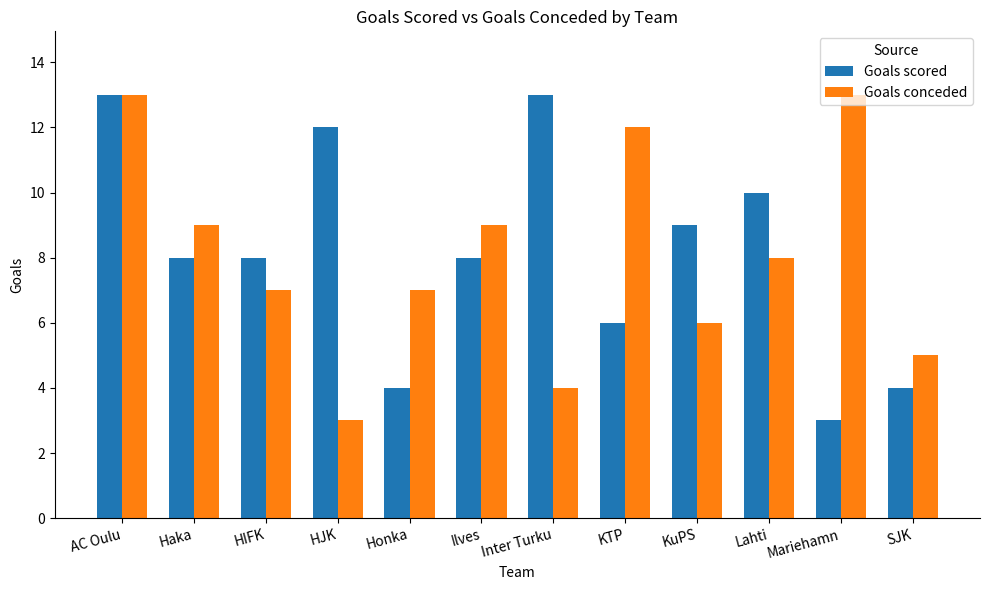

What is the sum of the Goals scored values at SJK and Inter Turku?

17